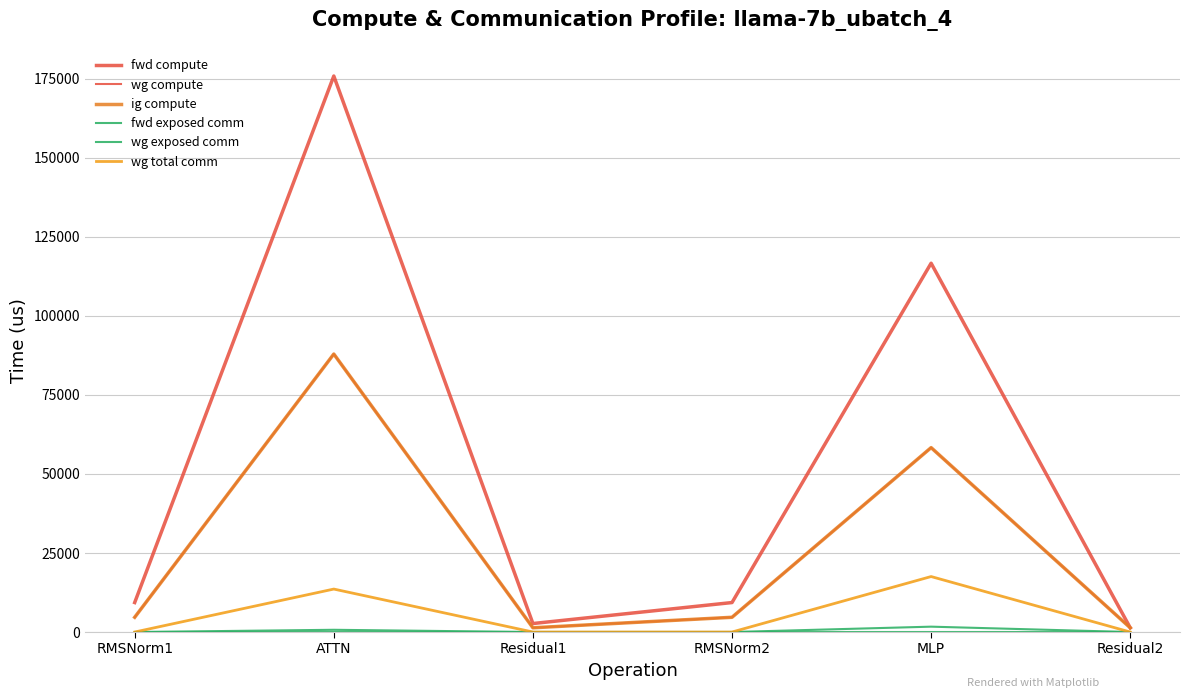

Reading left to right, list all the values displayed in this chart.

fwd compute: 9326.5	175896.1	2689.3	9326.5	116676.8	1344.6
wg compute: 4663.2	87948.1	1344.6	4663.2	58338.4	1344.6
ig compute: 4663.2	87948.1	1344.6	4663.2	58338.4	1344.6
fwd exposed comm: 0.0	0.0	0.0	0.0	0.0	0.0
wg exposed comm: 0.0	707.1	0.0	0.0	1696.8	0.0
wg total comm: 0.0	13591.5	0.0	0.0	17550.6	0.0